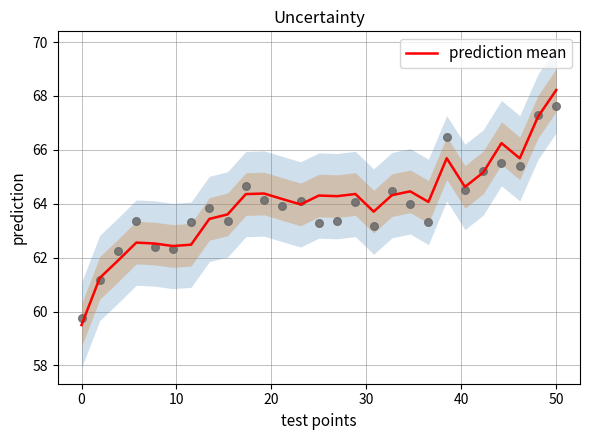

The value of prediction mean at 50 is 22.7. True or false?

False